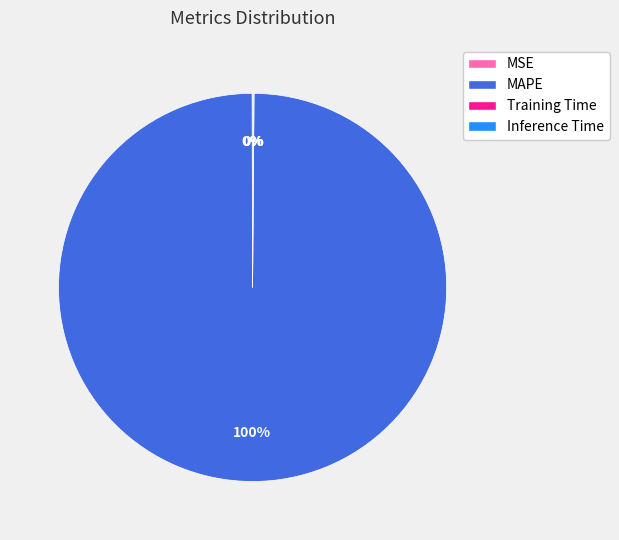

To the nearest percent, what is the difference between the largest and smallest slice percentages?

100%